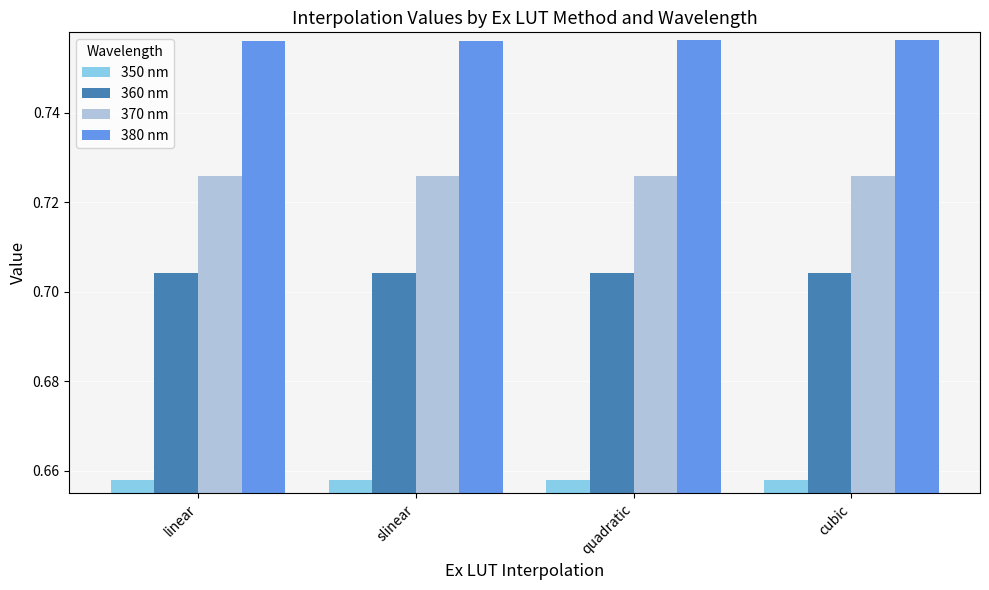

List the series in order of their peak value, lowest first.

350 nm, 360 nm, 370 nm, 380 nm